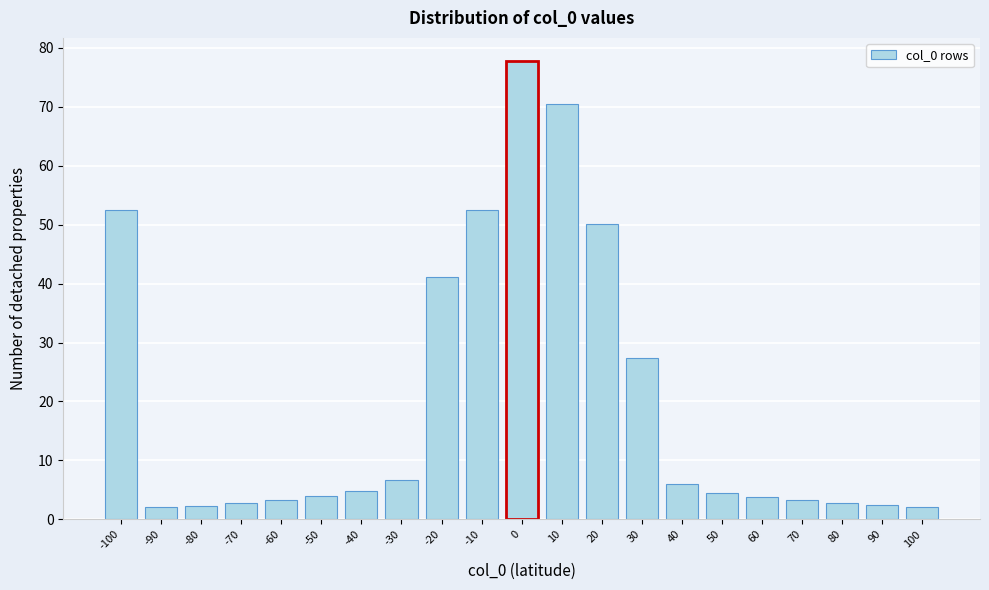

What is the sum of all values?

422.1